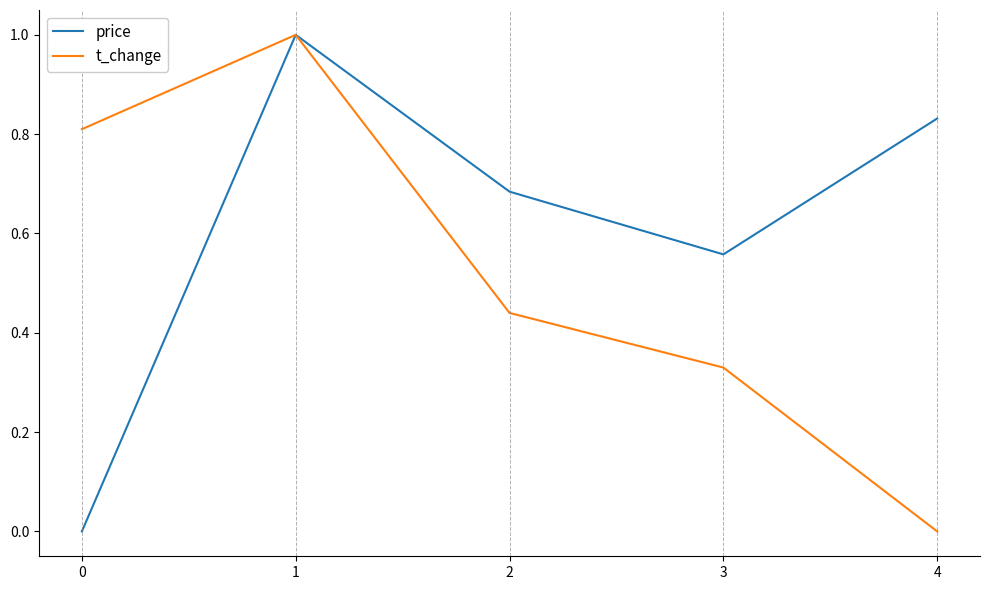

The price series shows 0.0 at 0. True or false?

True